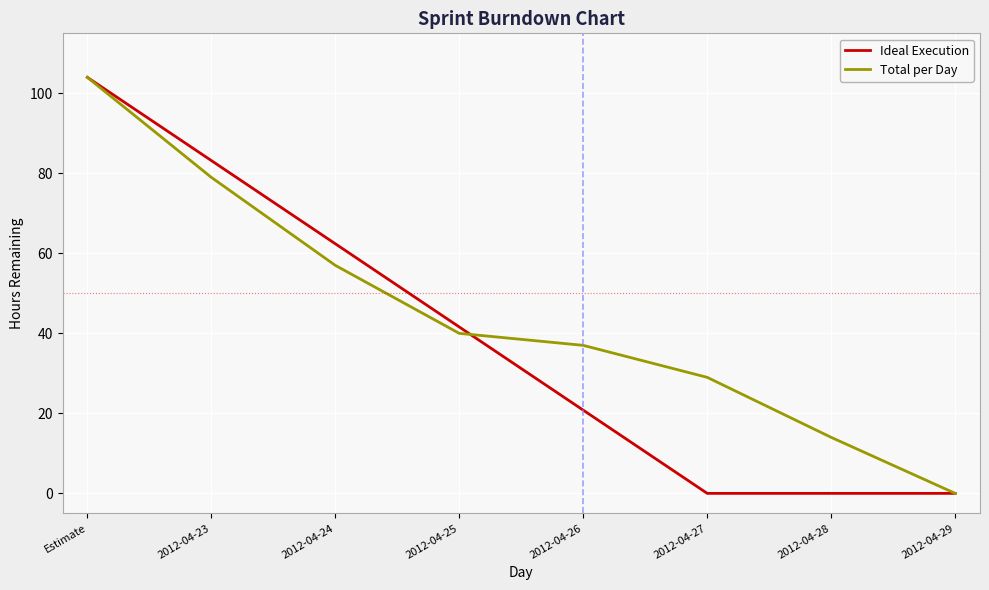

What is the sum of all Ideal Execution values?

312.0